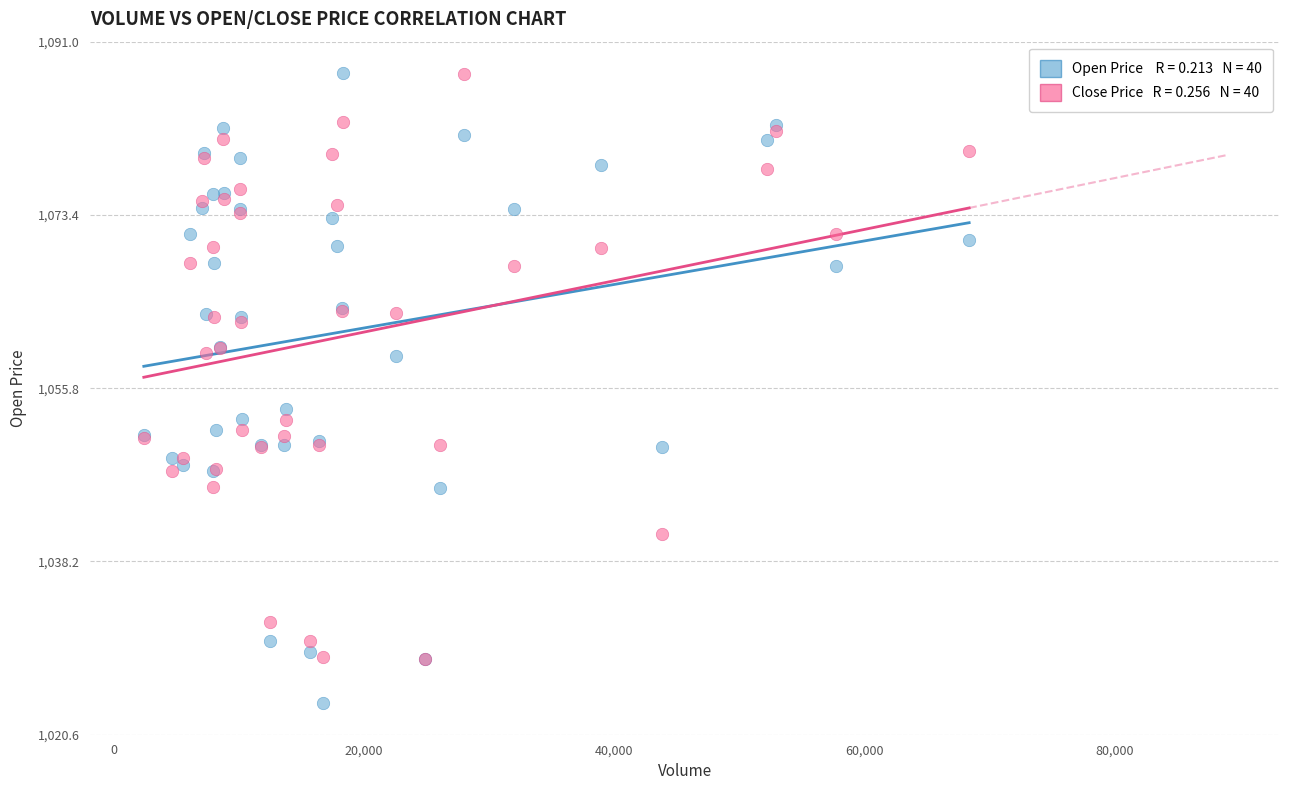

Across all series, what Y value is closest to 1055?

1053.7